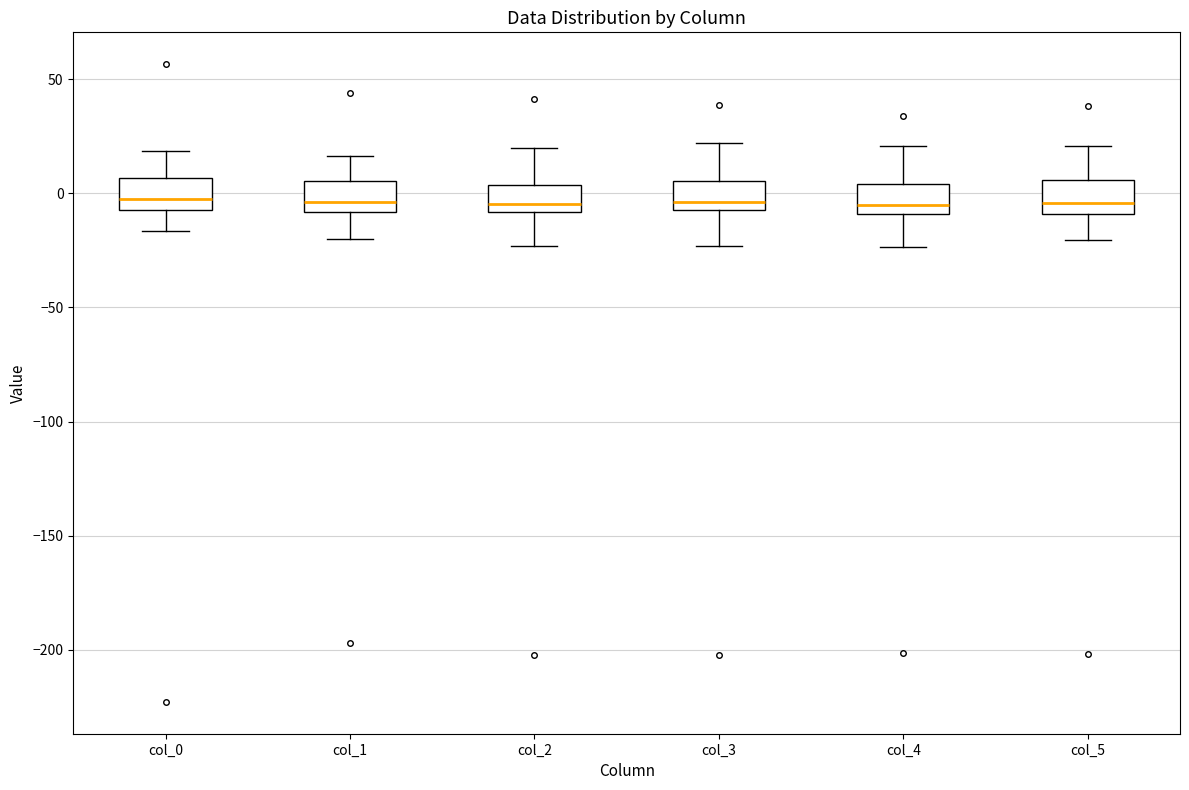

Reading left to right, transcribe this box plot: for each box, give where its median line is, the range the box spans, and where its two whiskers end, as read against the y-axis. The values are not printed on the chart, so give them approximately, as read against the axis.

col_0: median -5 (just above the box's lower edge), box -5 to 5, whiskers -15 to 20
col_1: median -5, box -10 to 5, whiskers -20 to 15
col_2: median -5, box -10 to 5, whiskers -25 to 20
col_3: median -5 (just above the box's lower edge), box -5 to 5, whiskers -25 to 20
col_4: median -5, box -10 to 5, whiskers -25 to 20
col_5: median -5, box -10 to 5, whiskers -20 to 20